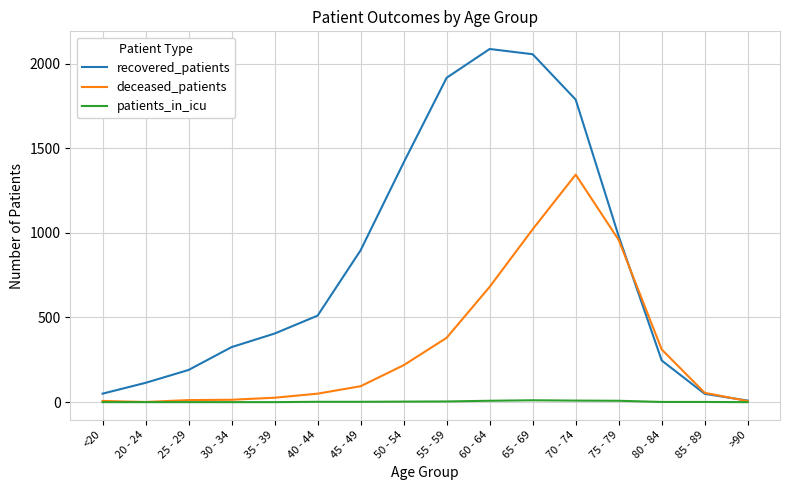

Where is deceased_patients nearest to the value 672?

60 - 64